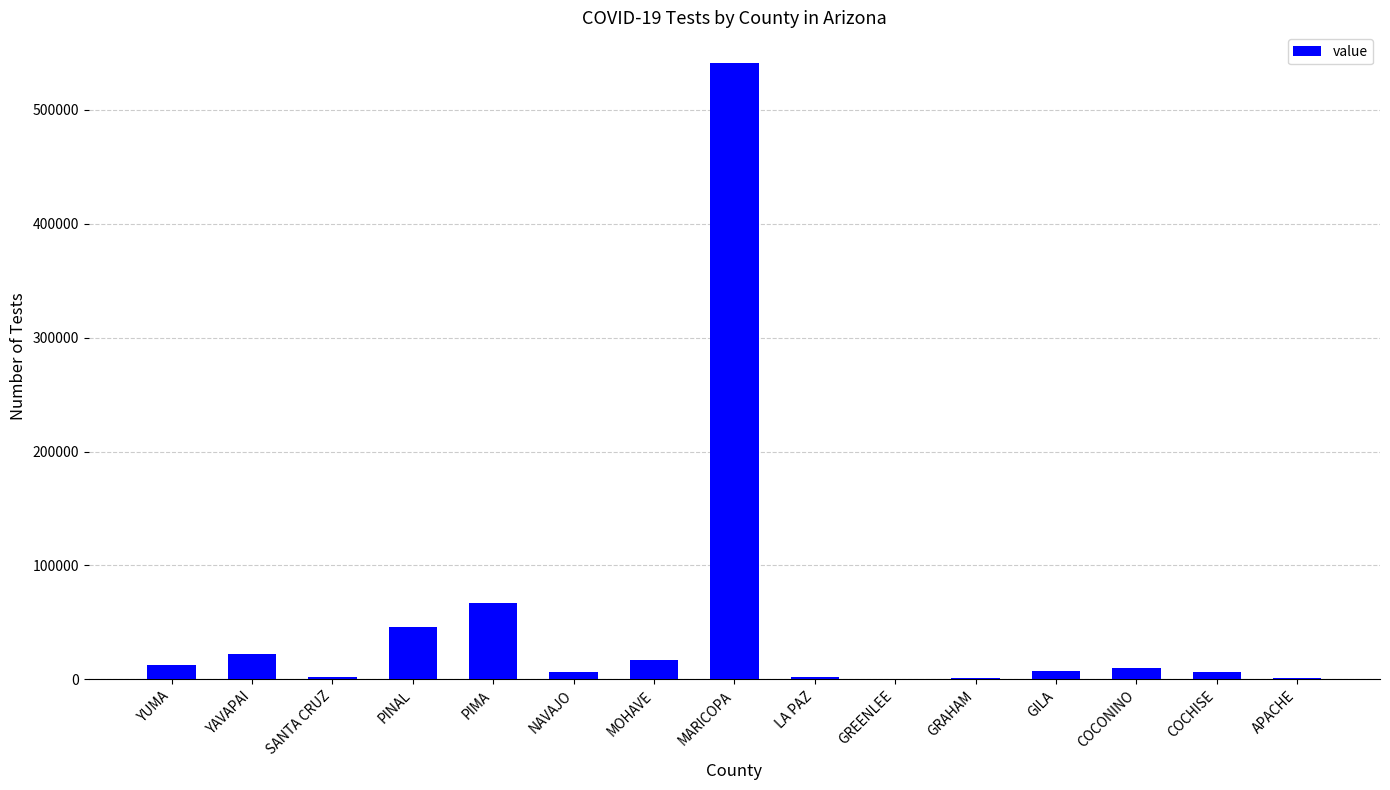

What value does the data have at PINAL?

46019